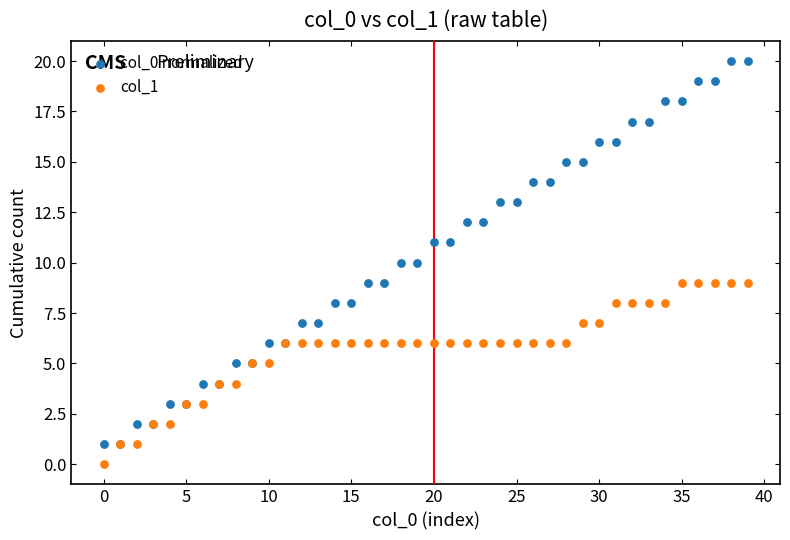

Which series contains the highest Y value?

col_0 normalized